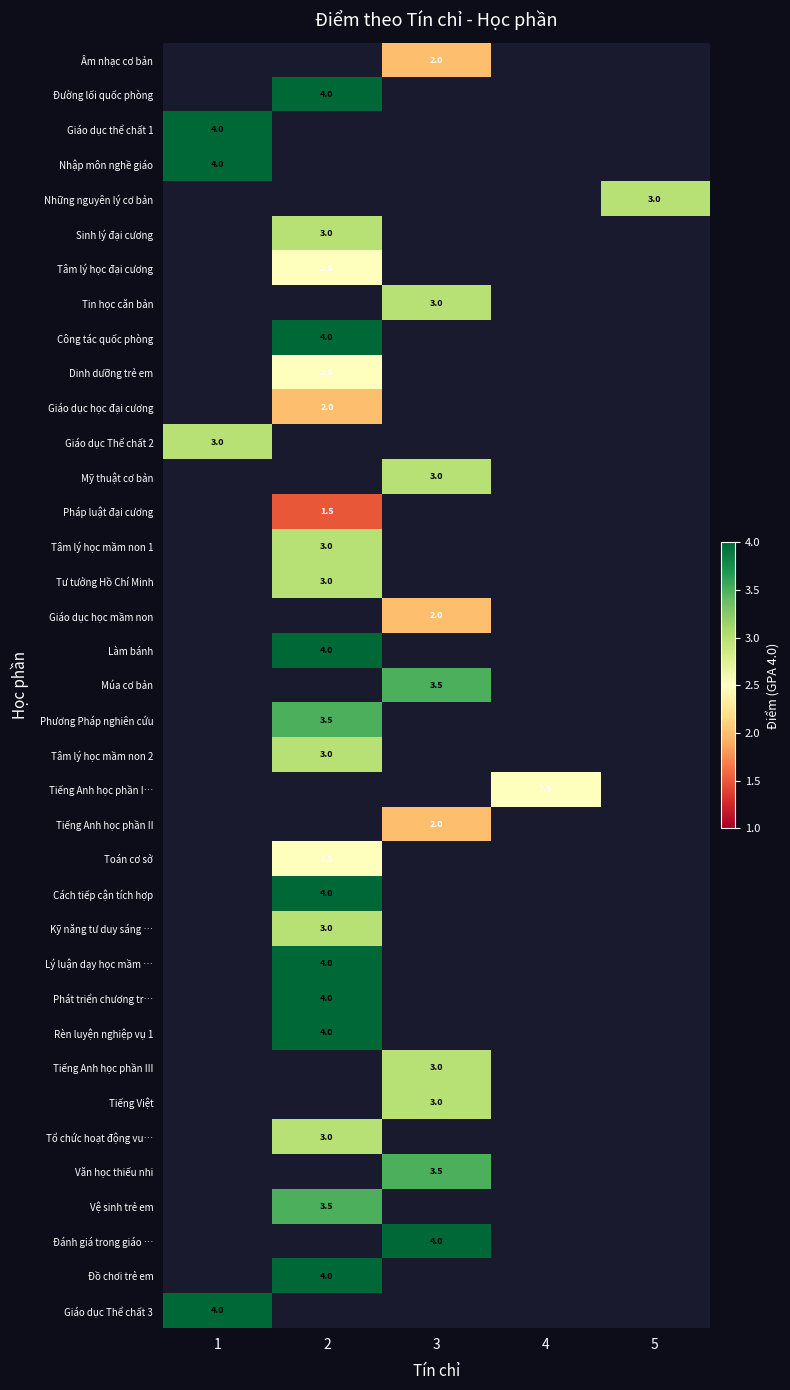

At which category does the chart reach its peak across all series?

2